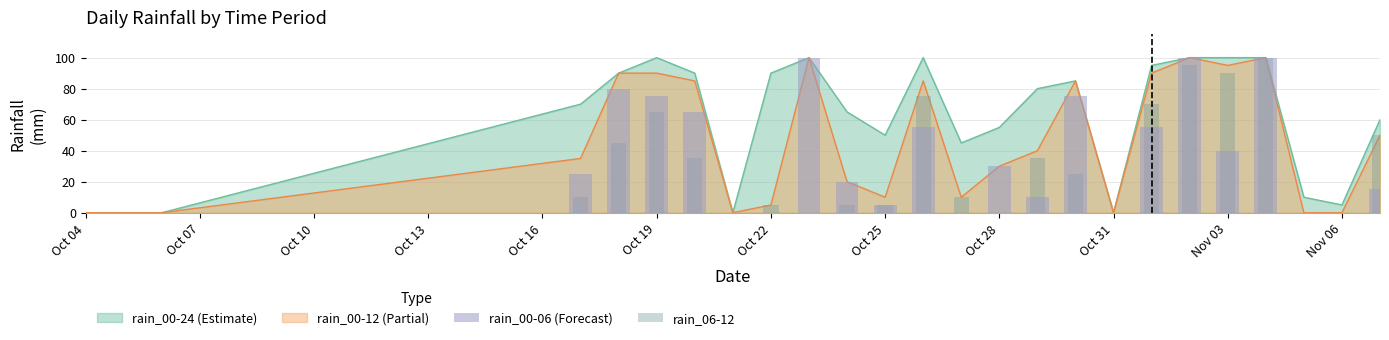

The value of rain_06-12 at 21 is -64. True or false?

False